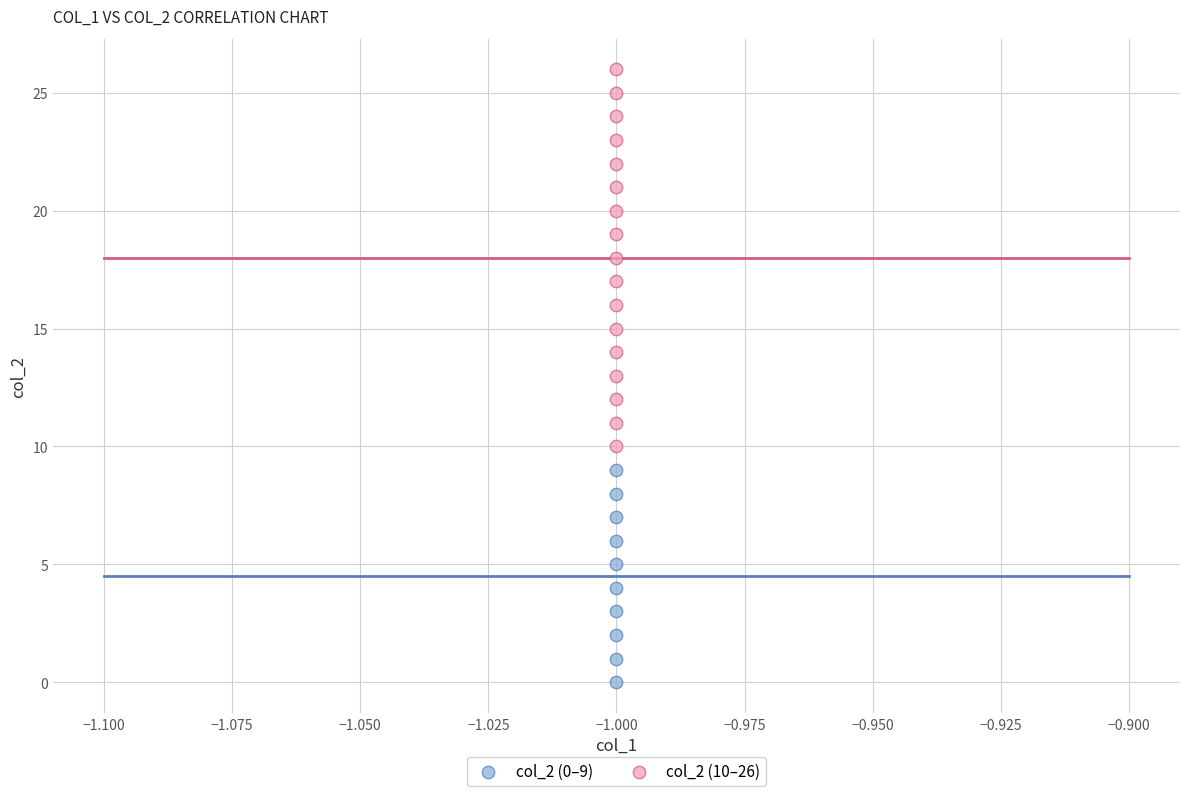

Which series reaches the maximum Y coordinate?

col_2 (10–26)